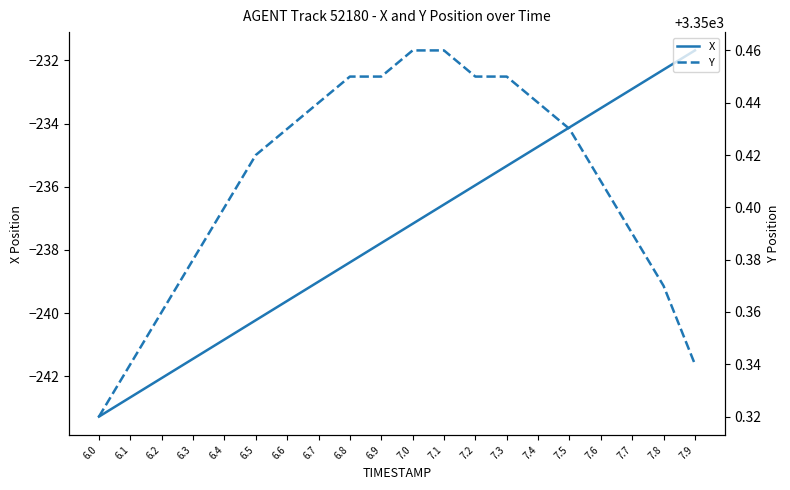

What is the average value of the Y series?

3350.4